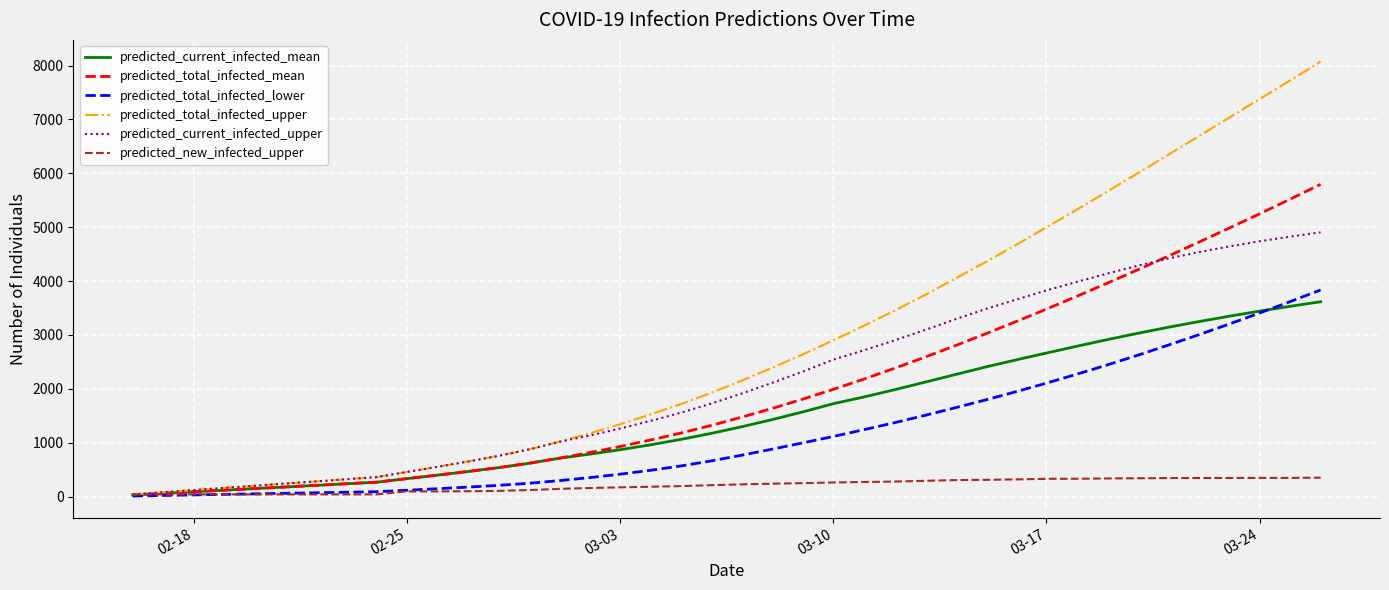

Which series has the largest range (max minus min)?

predicted_total_infected_upper